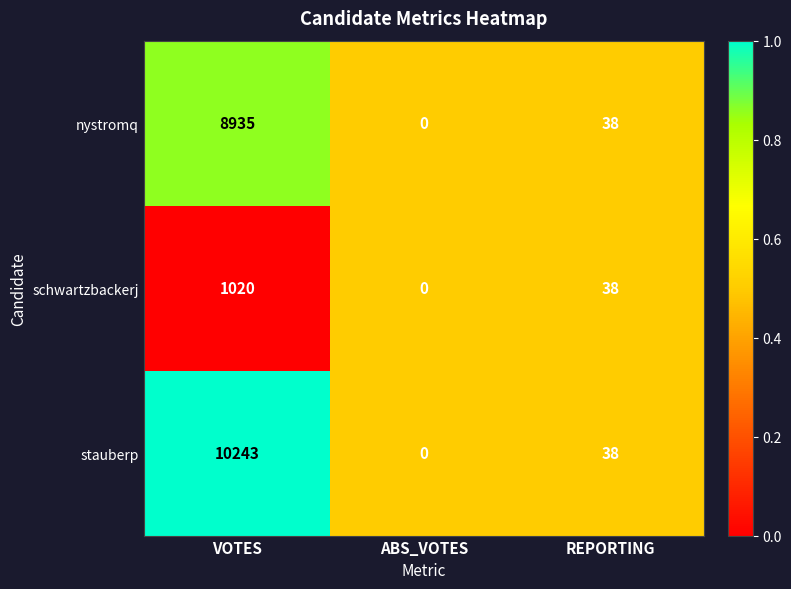

What is the total value across all series at REPORTING?

114